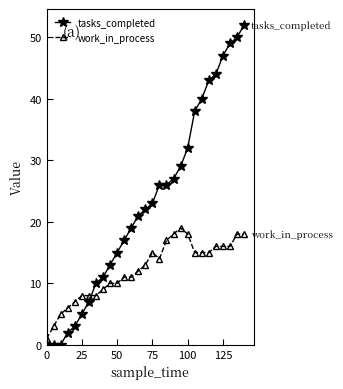

What is the difference between the maximum and minimum values in the work_in_process series?

18